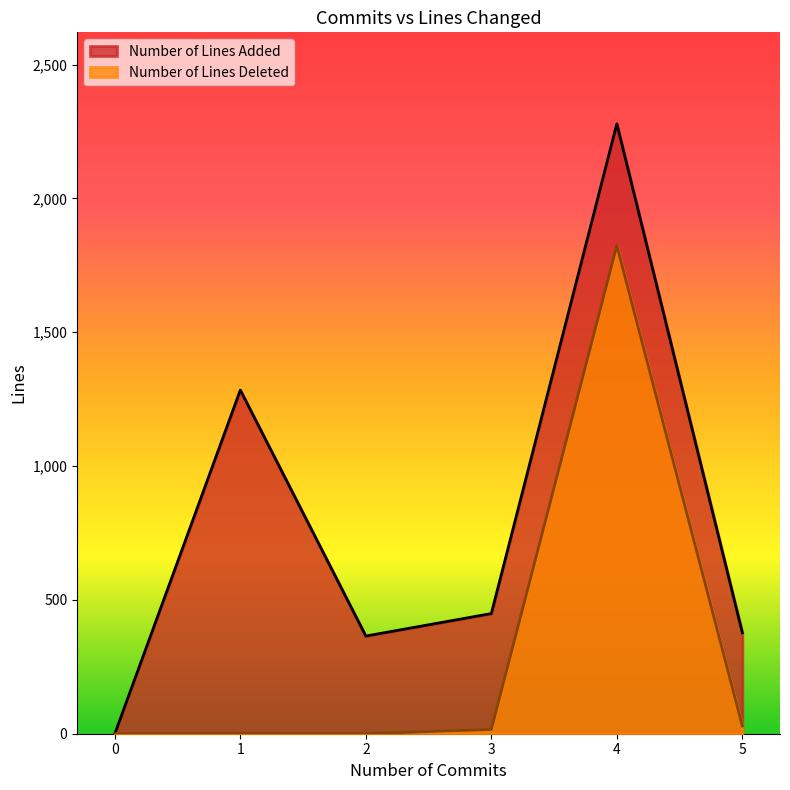

Which category has the highest value in the Number of Lines Deleted series?

4